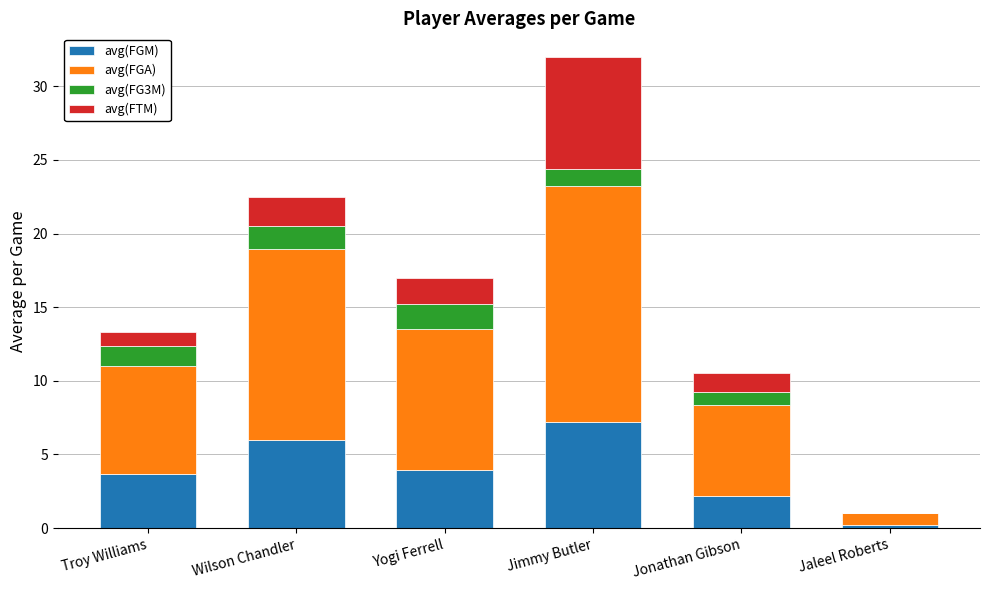

What is the approximate value of avg(FGM) at Yogi Ferrell?

3.9